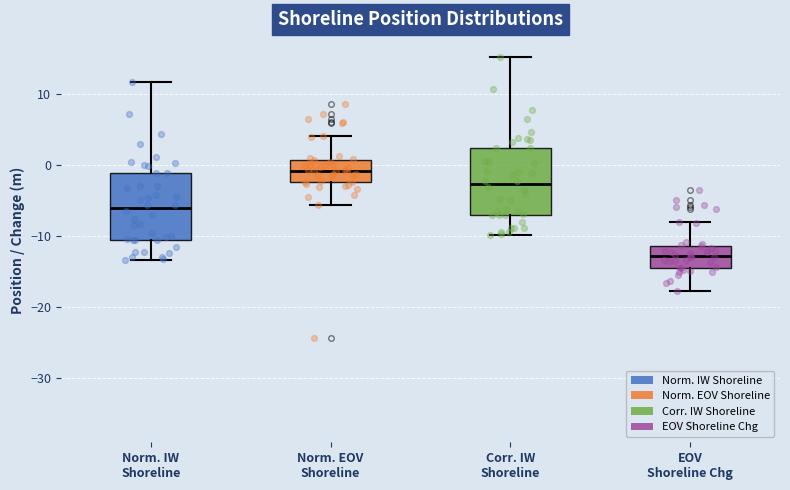

Which box's median line is the highest?

Norm. EOV Shoreline